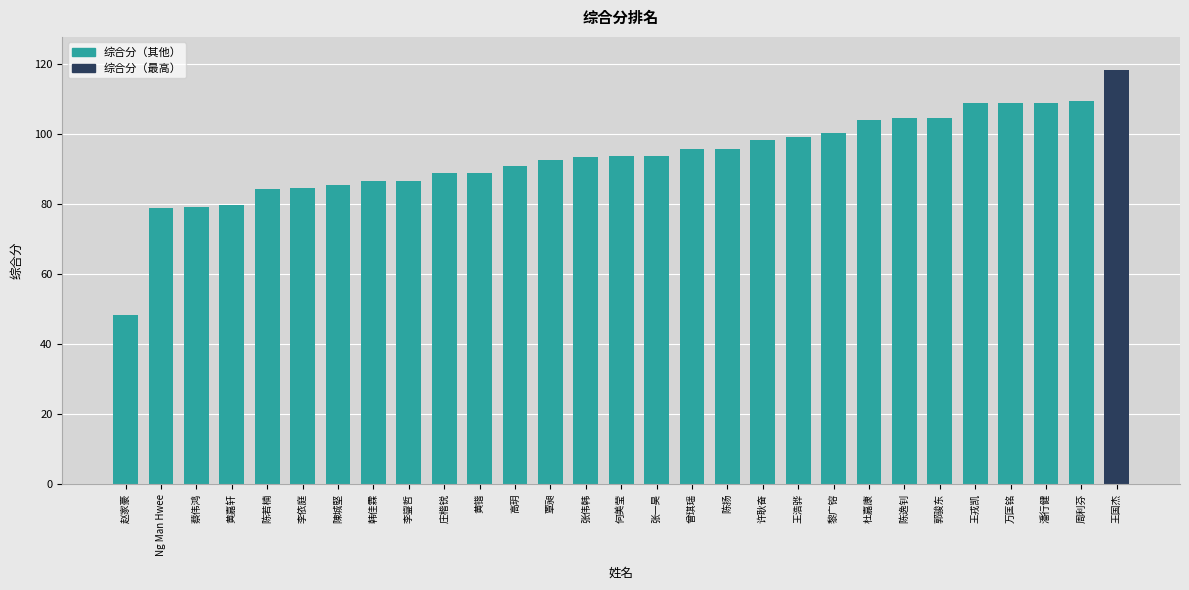

Count the number of categories in the chart.

29